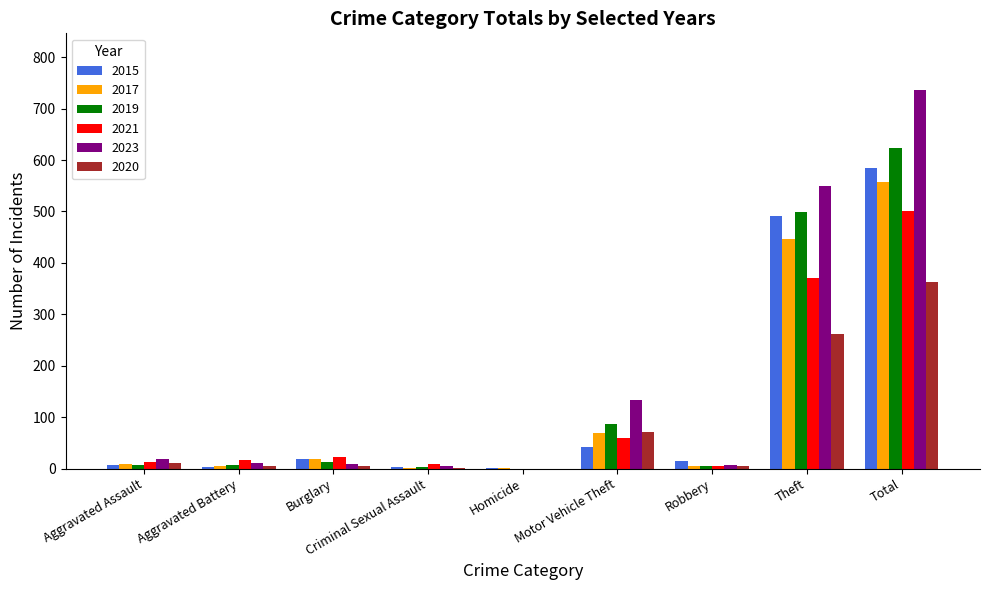

What is the approximate value of 2015 at Robbery, to the nearest 10?

20